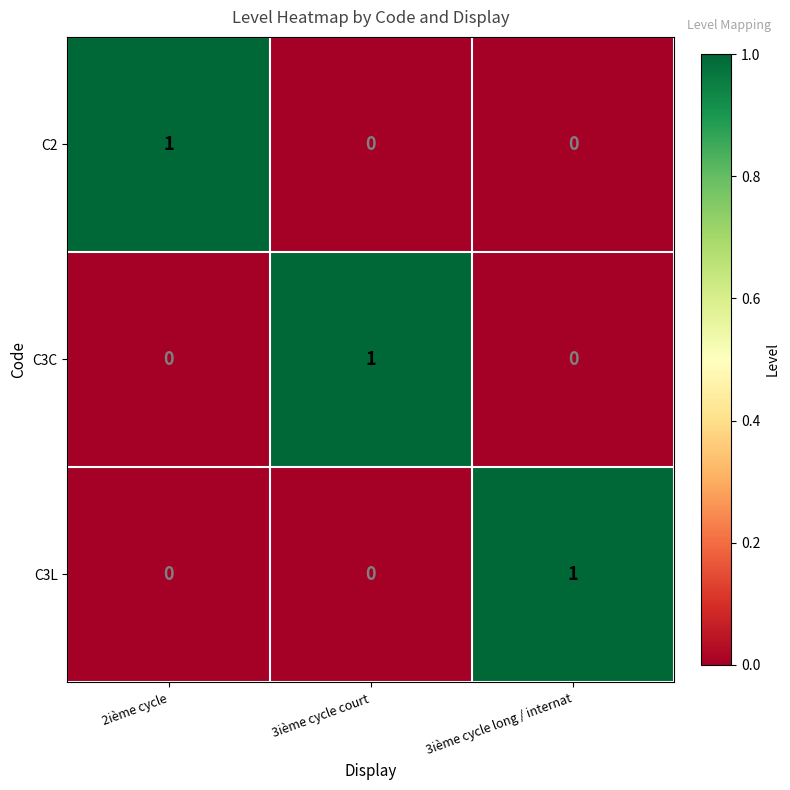

Is it true that C2 equals 0 at 2ième cycle?

False